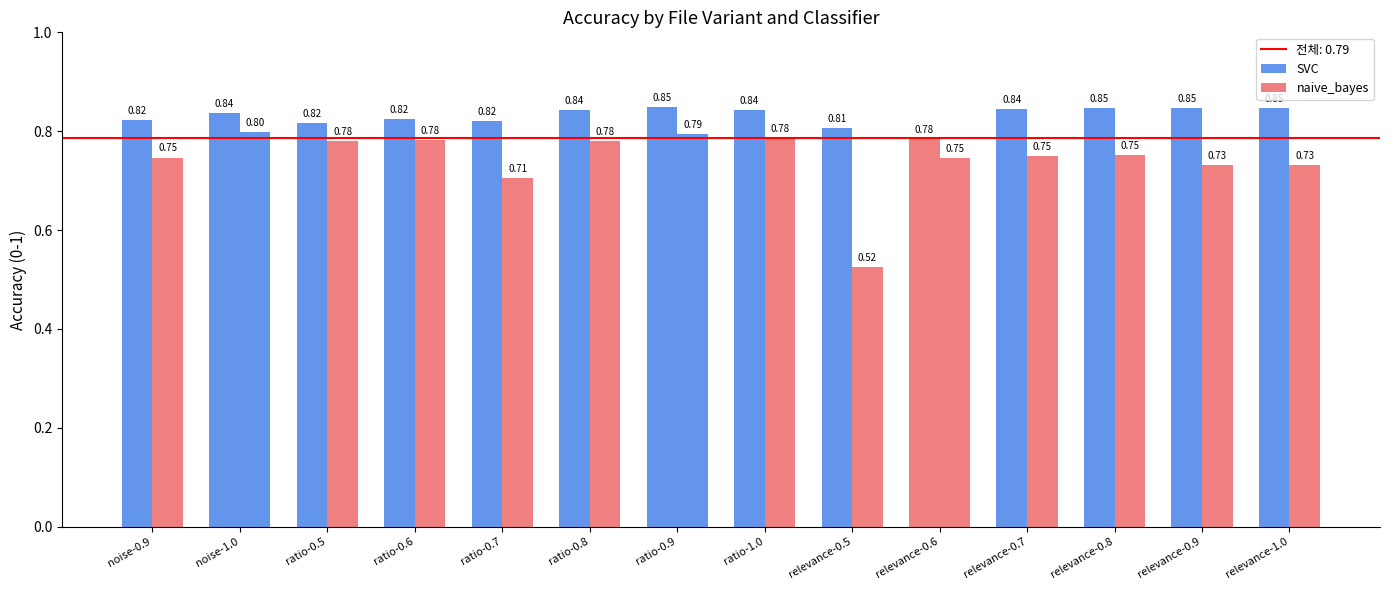

How many distinct data groups are displayed?

2